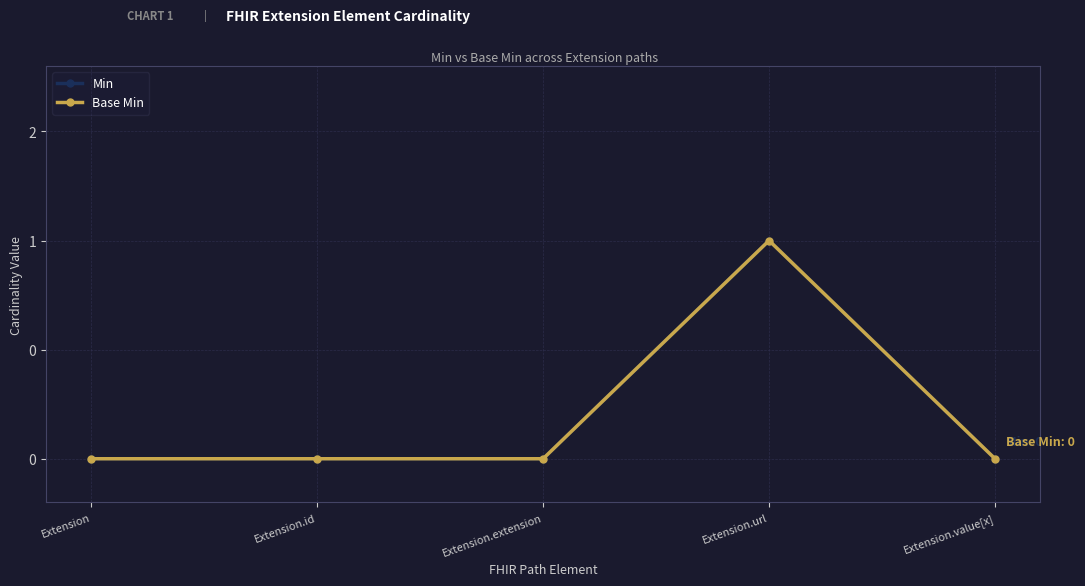

True or false: Min and Base Min cross at least once.

False